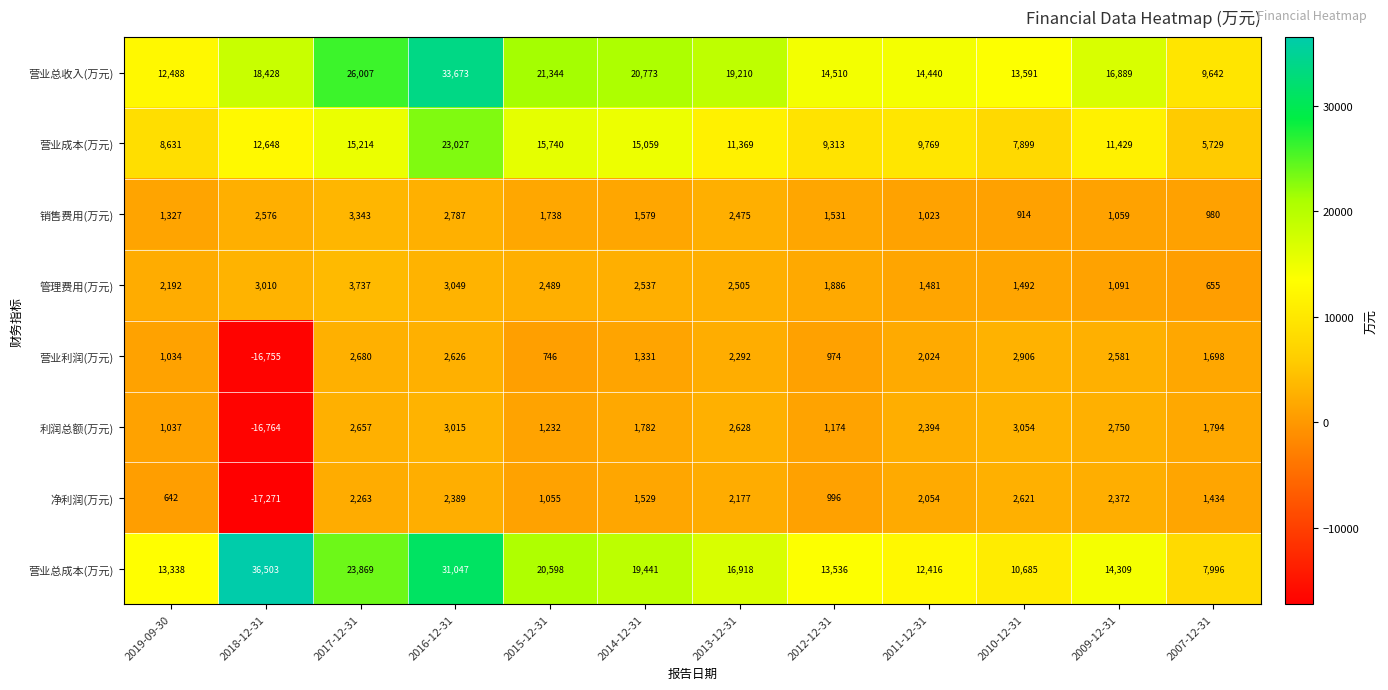

What is the difference between the highest and lowest values at 2011-12-31?

13417